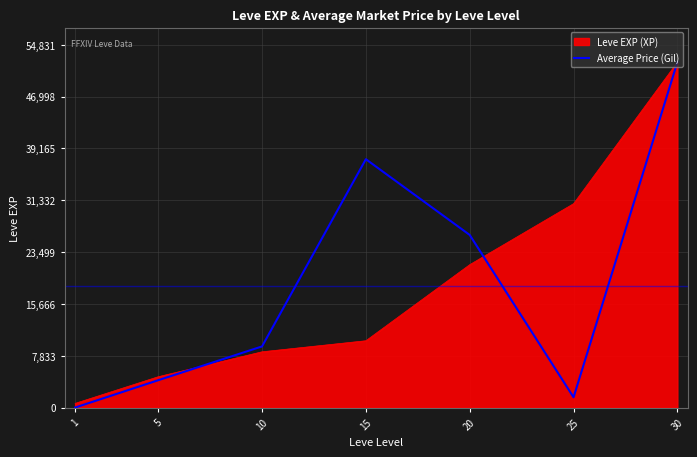

Does the chart display data point markers on the line(s)?

No